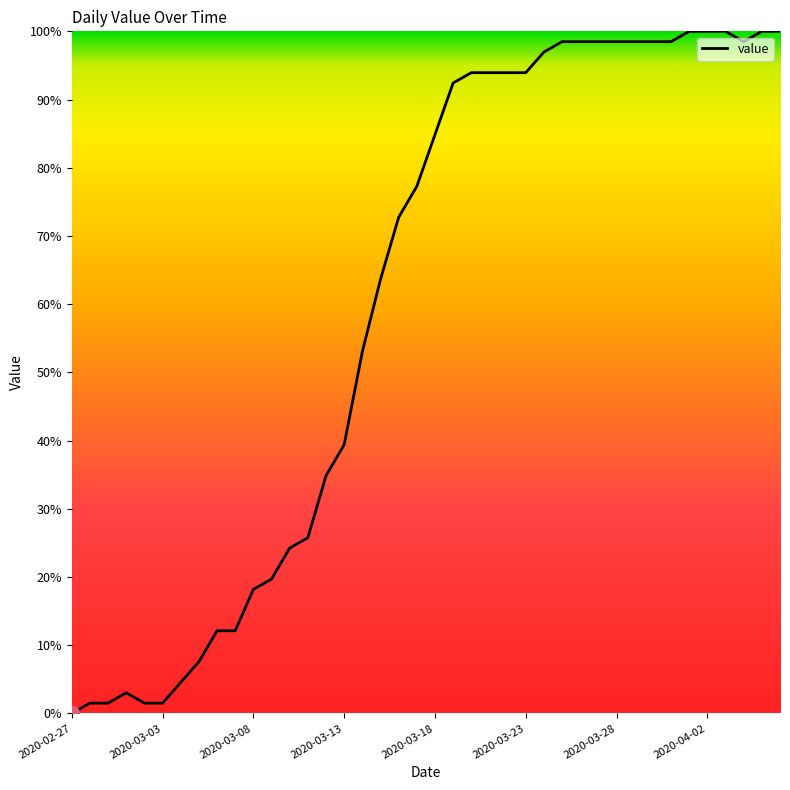

What is the greatest value displayed?

100.0